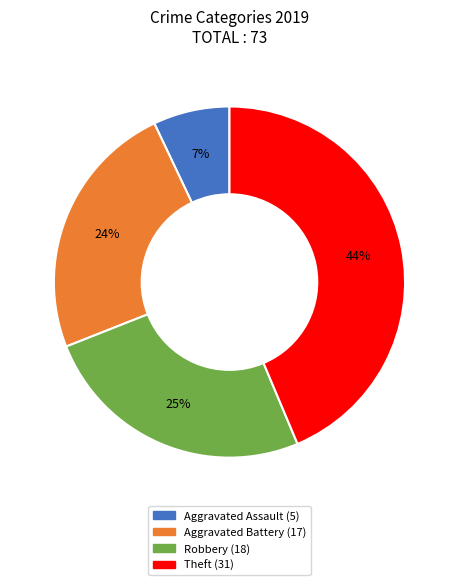

True or false: Aggravated Assault accounts for 7% of the total.

True